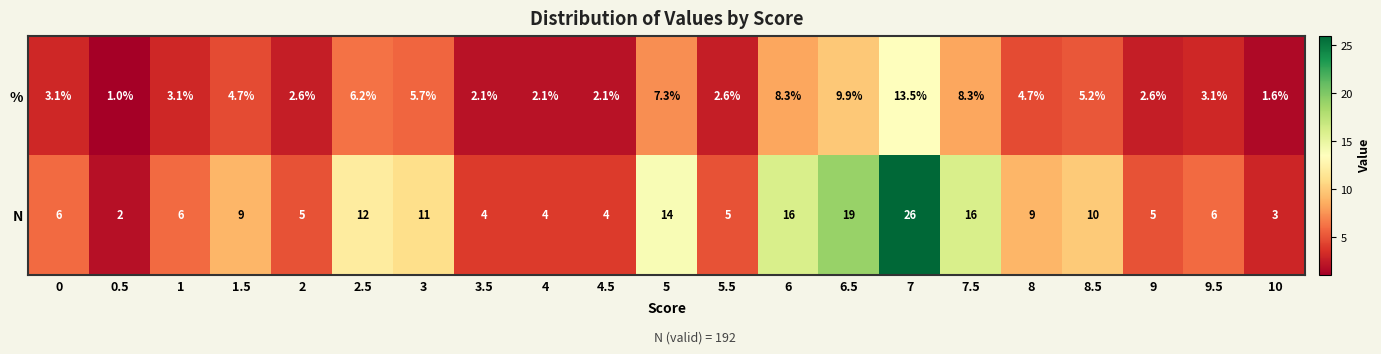

At which category is the sum across all series the highest?

7